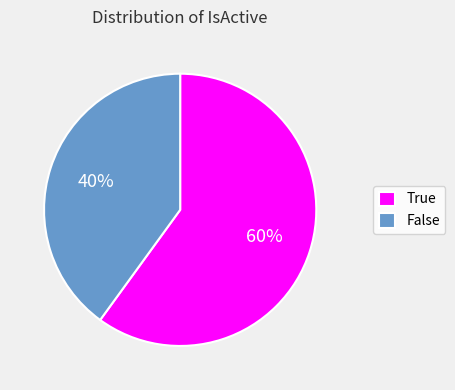

Rank the categories by value from highest to lowest.

True, False